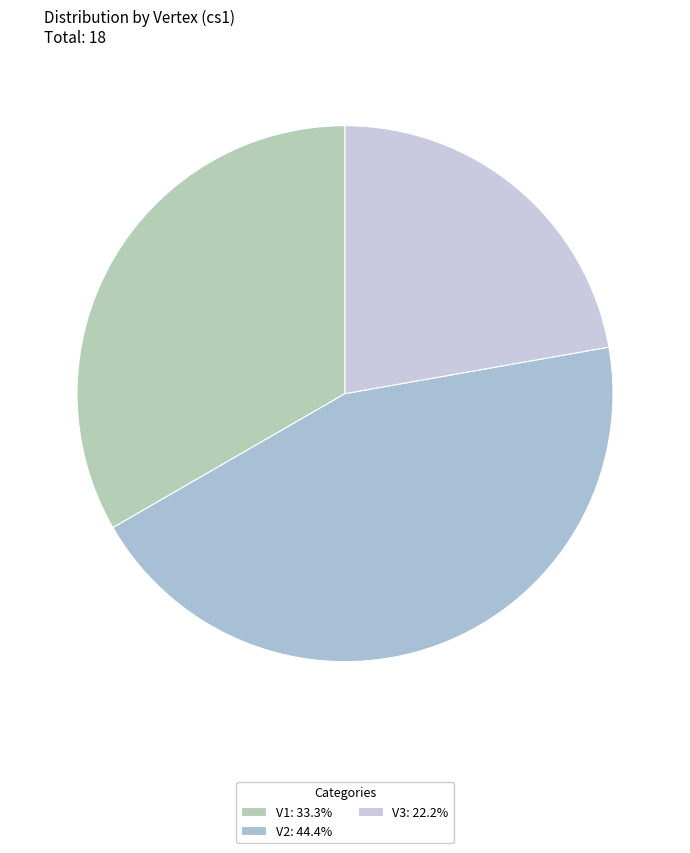

What percentage is the V3 slice, to the nearest percent?

22%